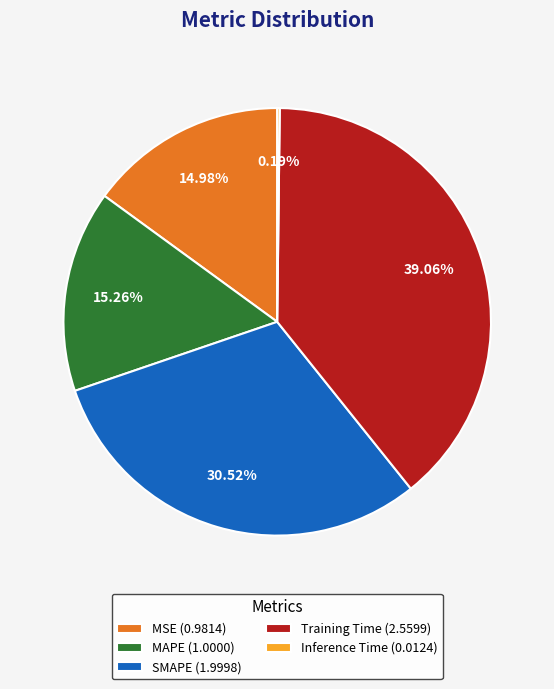

True or false: SMAPE accounts for 31% of the total.

True